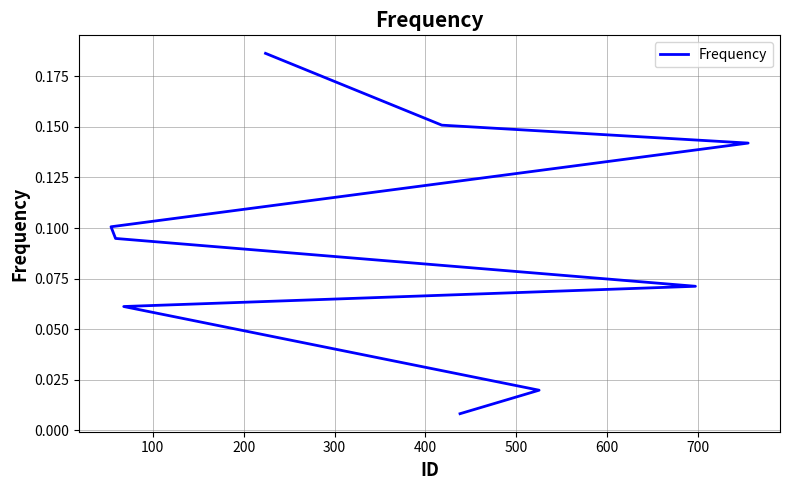

What is the difference between the maximum and minimum values?

0.2